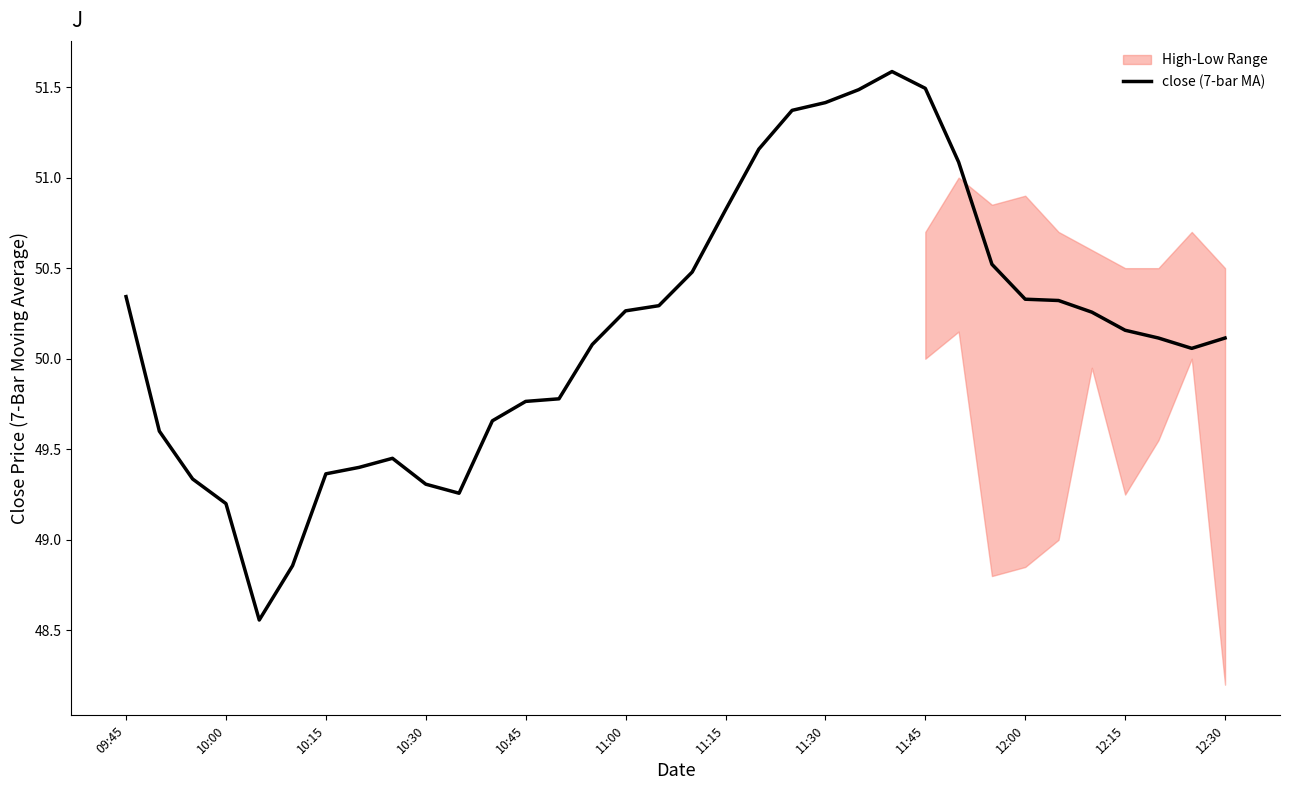

How many lines are shown in the chart?

1